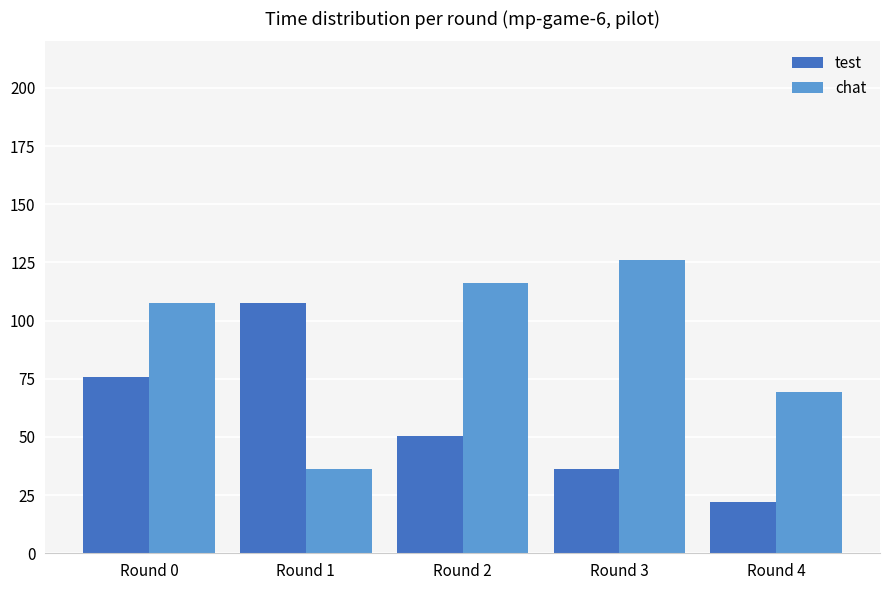

Which series has the widest spread of values?

chat